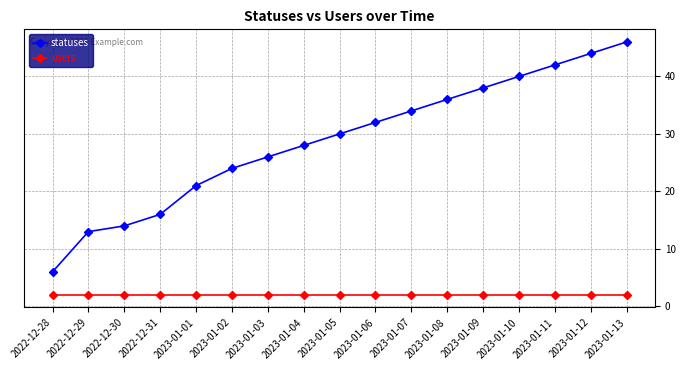

Which series changed the most between 2022-12-30 and 2022-12-31?

statuses